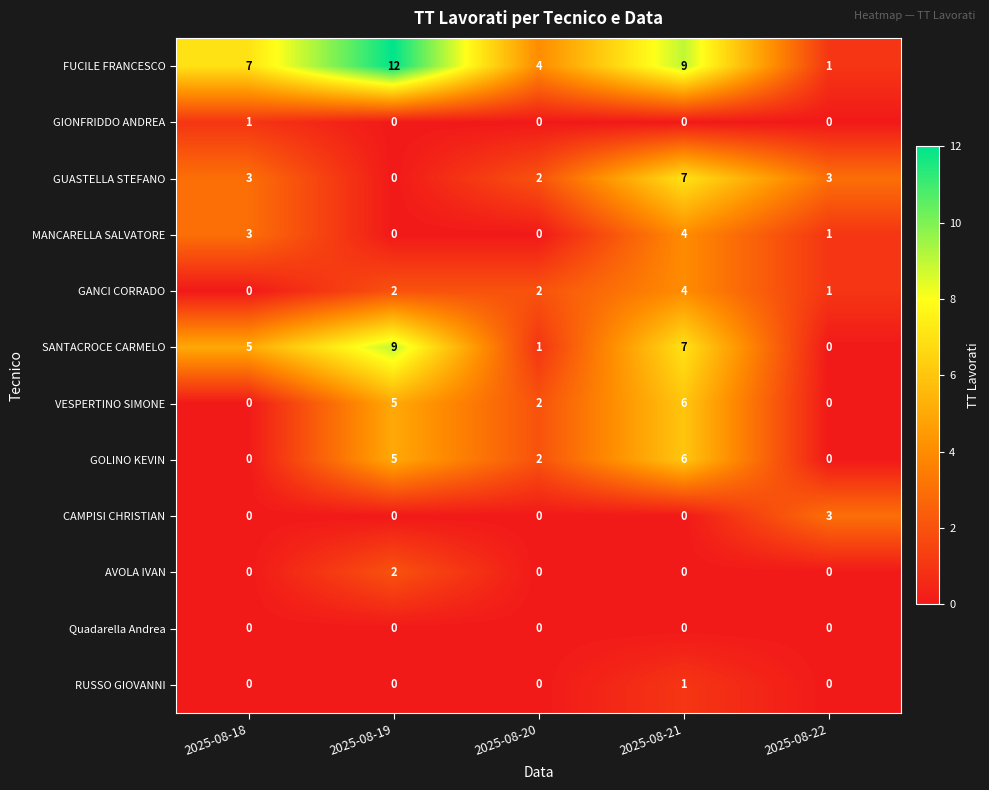

What is the difference between the second highest and minimum values in the VESPERTINO SIMONE series?

5